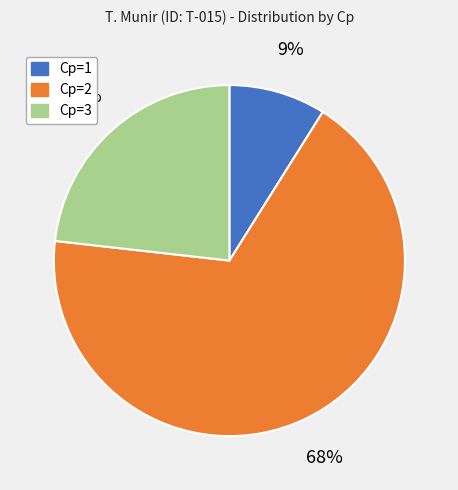

Is Cp=1 the majority of the pie?

No